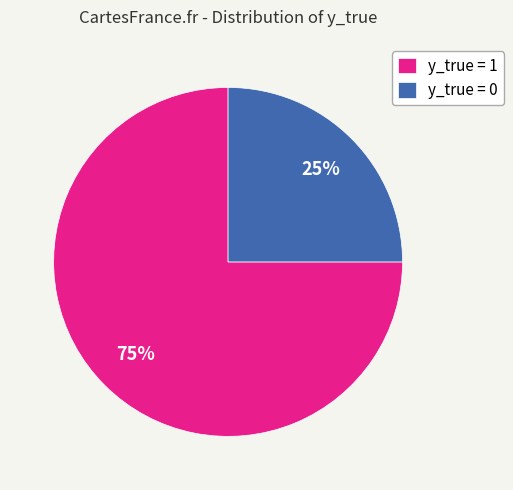

To the nearest percent, what is the difference between the y_true = 0 and y_true = 1 slice percentages?

50%